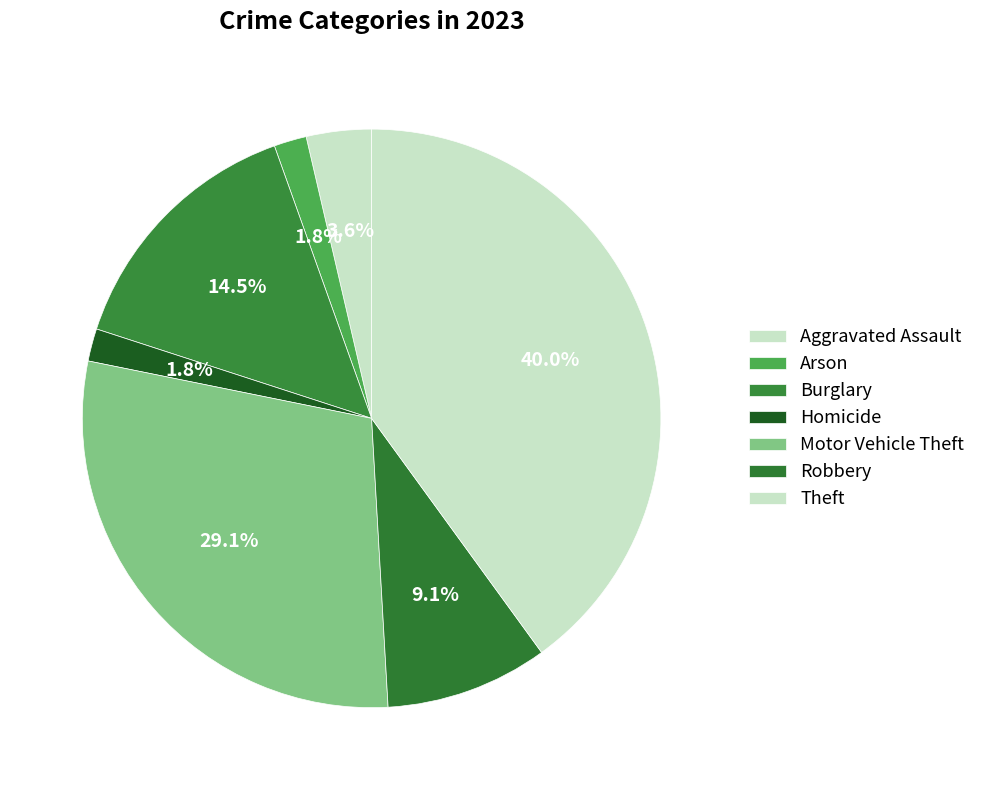

How many slices are in this pie chart?

7